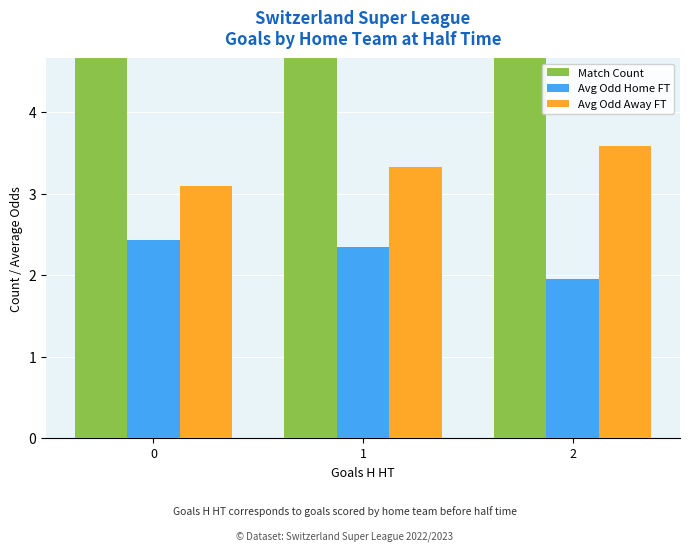

What is the value of the Avg Odd Away FT bar at the 1st from the left?

3.1